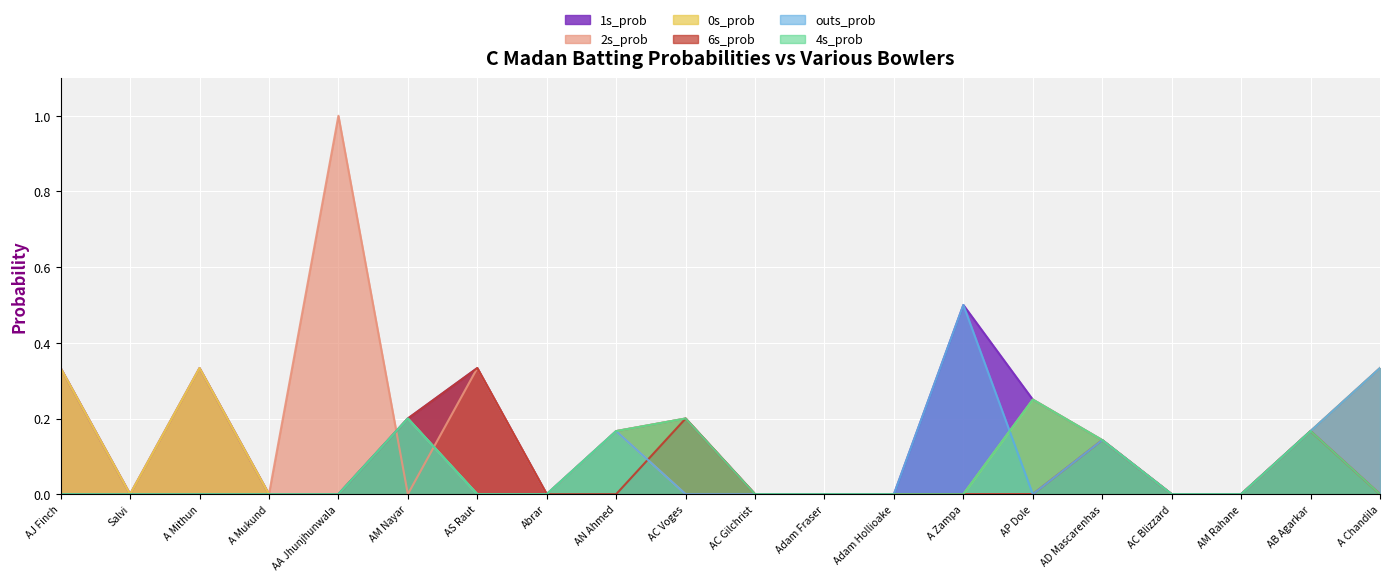

How many interior local peaks does the 2s_prob series have?

6